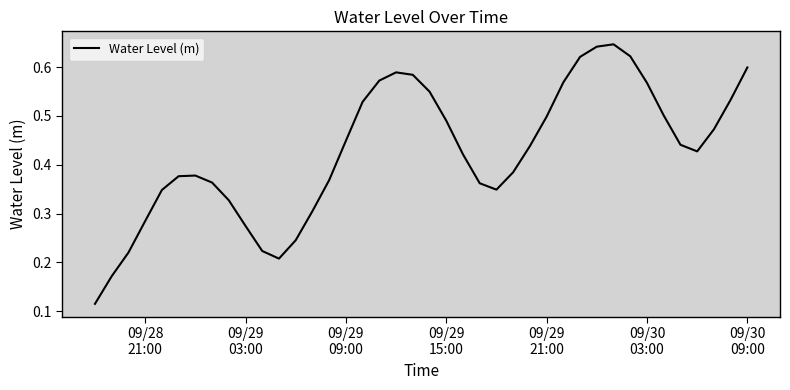

How many lines are shown in the chart?

1